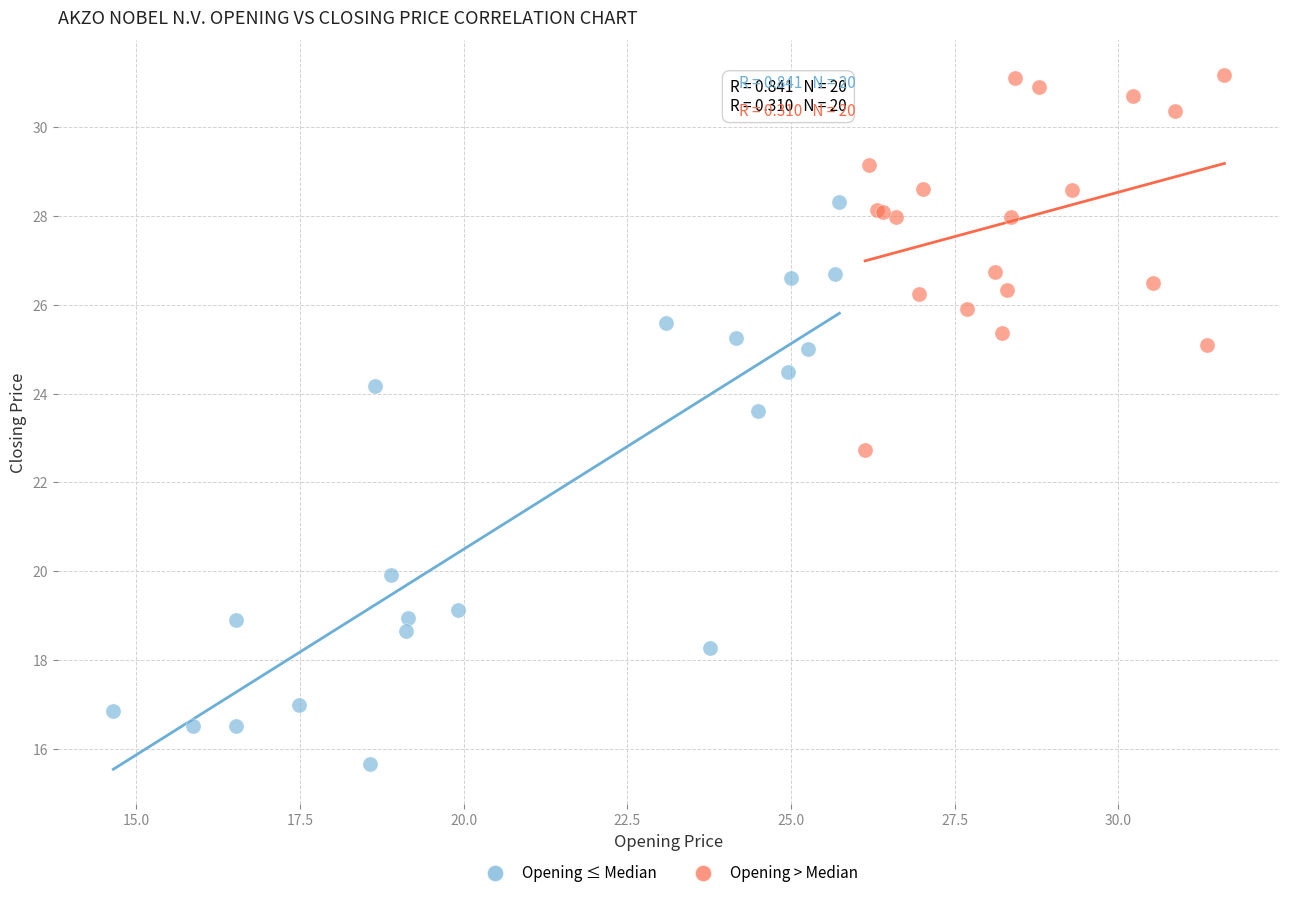

Which series contains the highest Y value?

Opening > Median